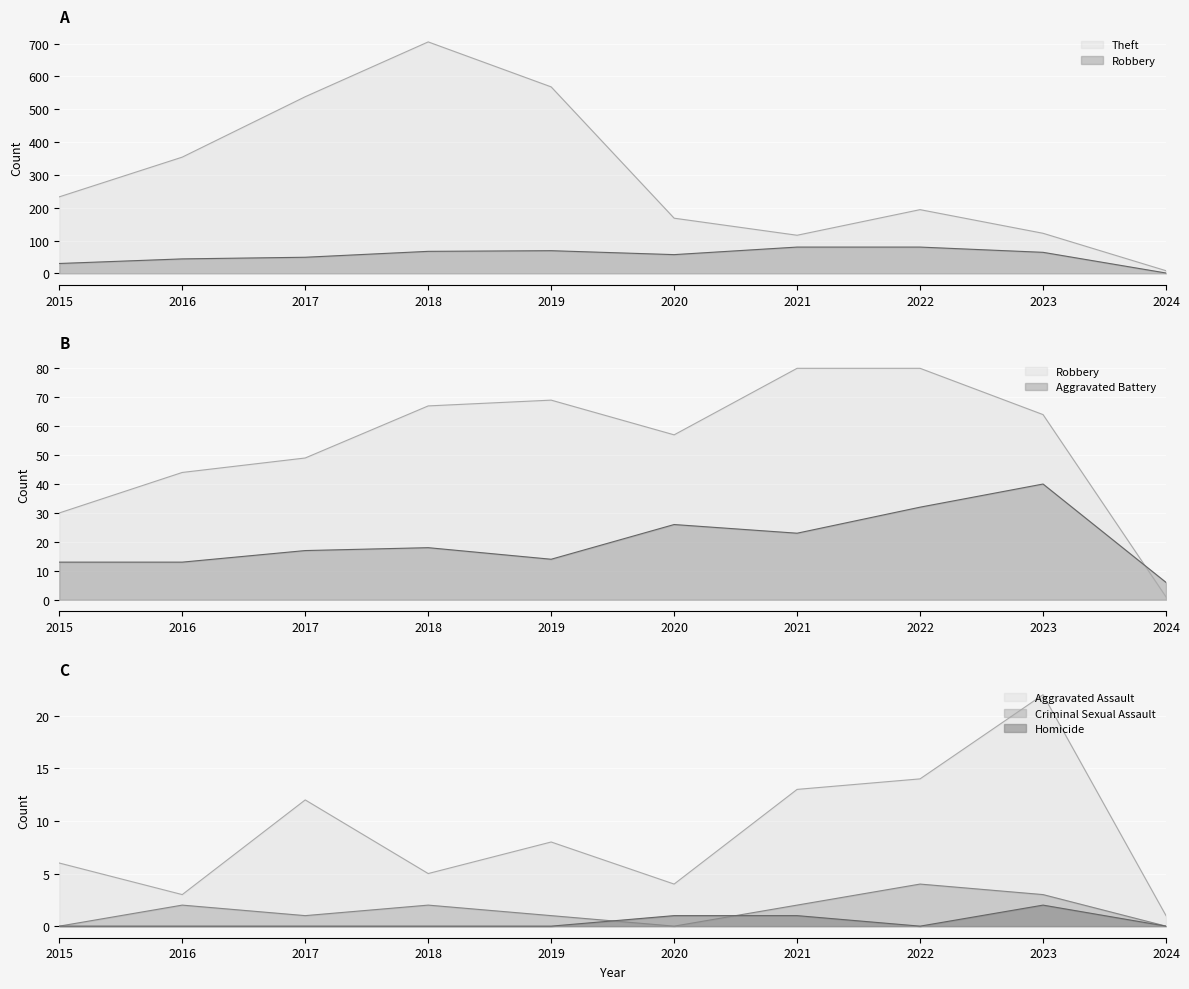

Does the chart display data point markers on the line(s)?

No